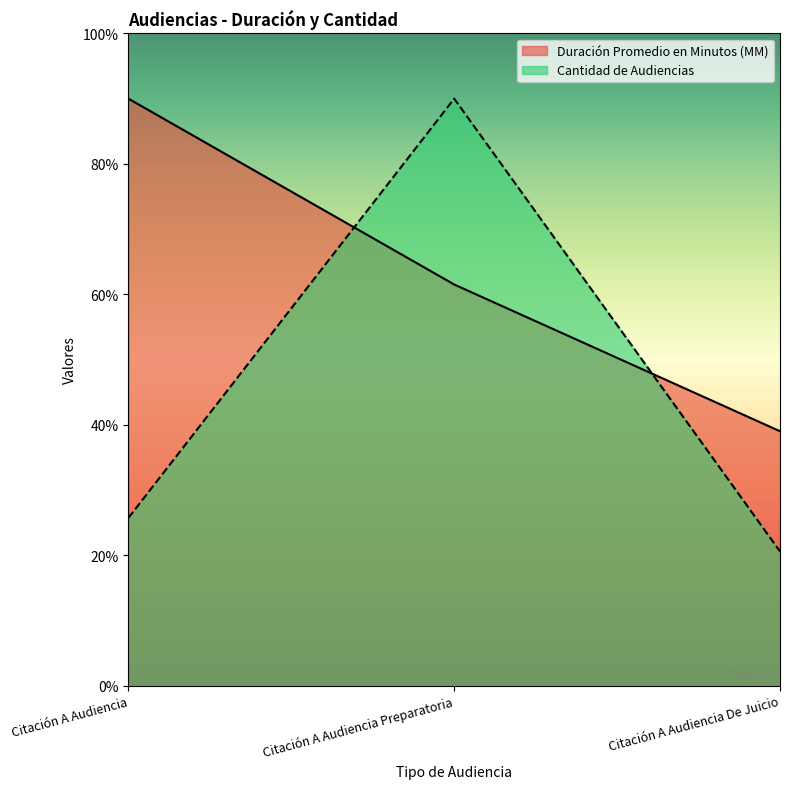

At how many categories does at least one series exceed 39?

2